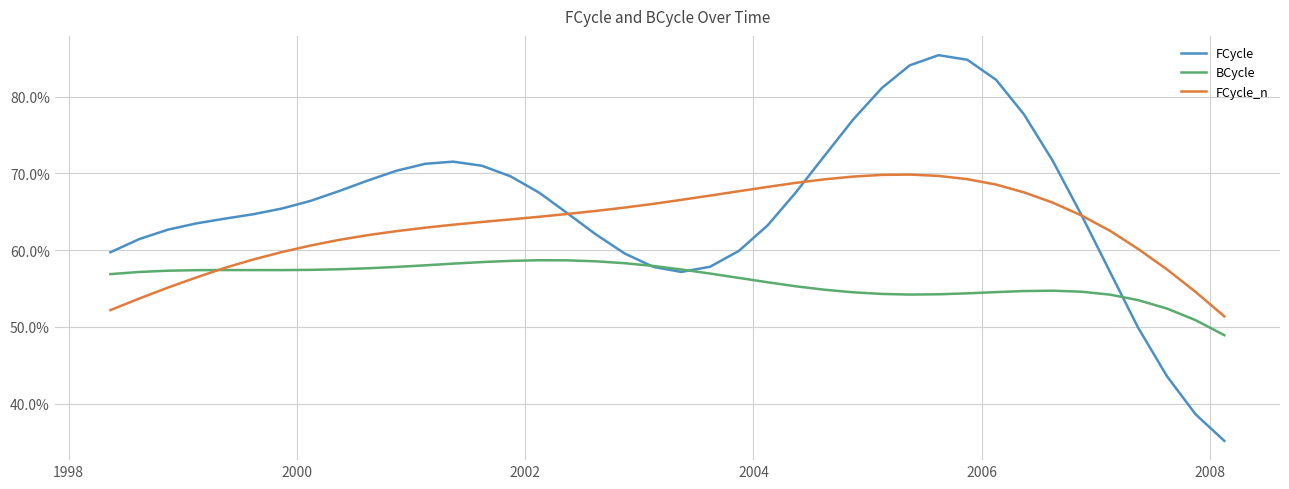

Which series has the largest total across all categories?

FCycle